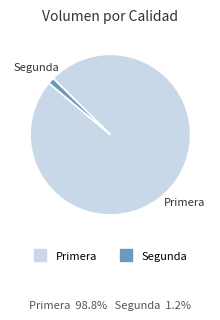

Does any single category account for the majority?

Yes